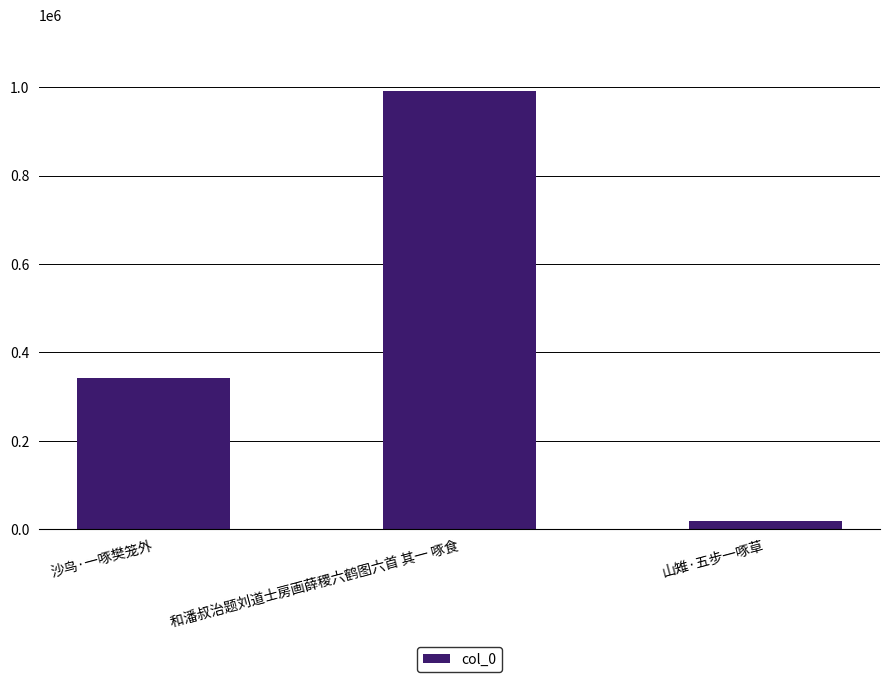

Are the bars horizontal?

No